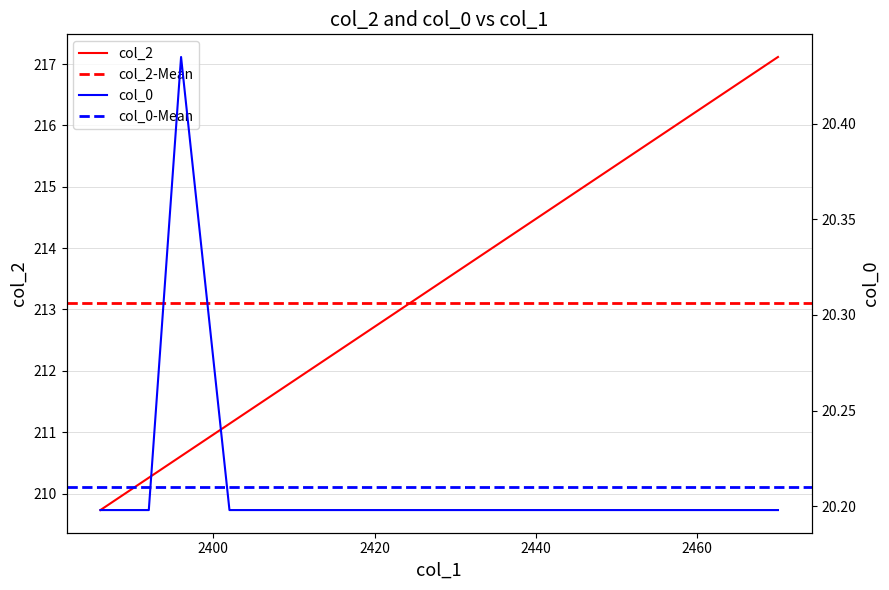

Where is the first local maximum for col_0?

2396